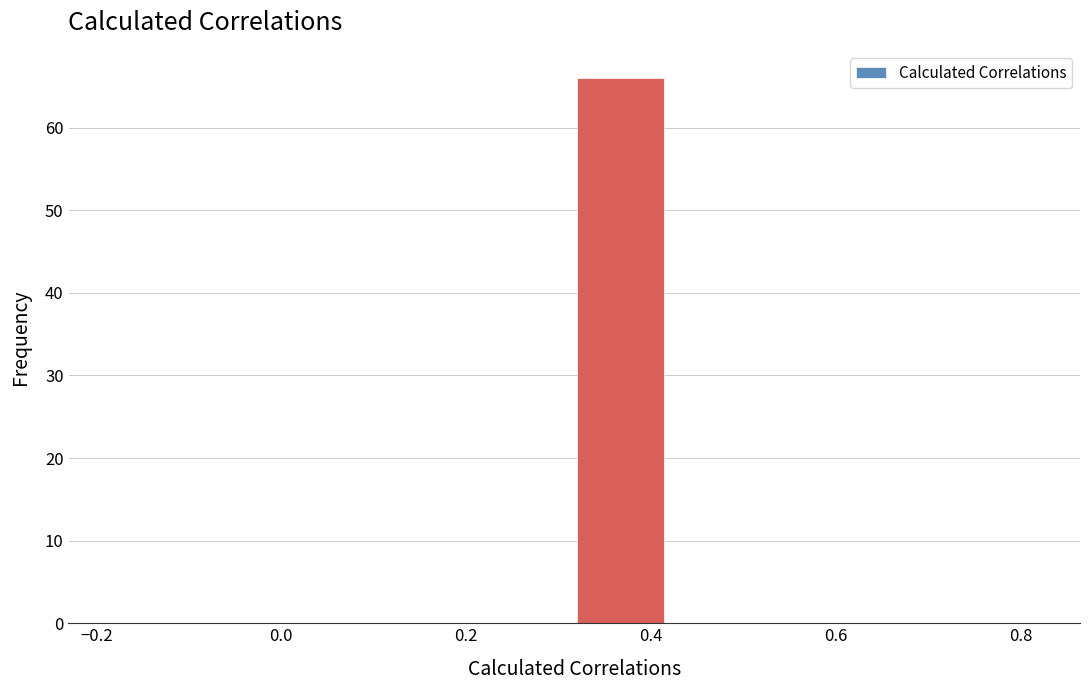

Reading left to right, list every bar in this chart as the range it spans on the x-axis followed by its height. Neither the bar edges nor the heights are printed on the chart, so give them approximately, as read against the axes.

-0.18 to -0.08: 0
-0.08 to 0.02: 0
0.02 to 0.12: 0
0.12 to 0.22: 0
0.22 to 0.32: 0
0.32 to 0.42: 66
0.42 to 0.52: 0
0.52 to 0.62: 0
0.62 to 0.72: 0
0.72 to 0.82: 0